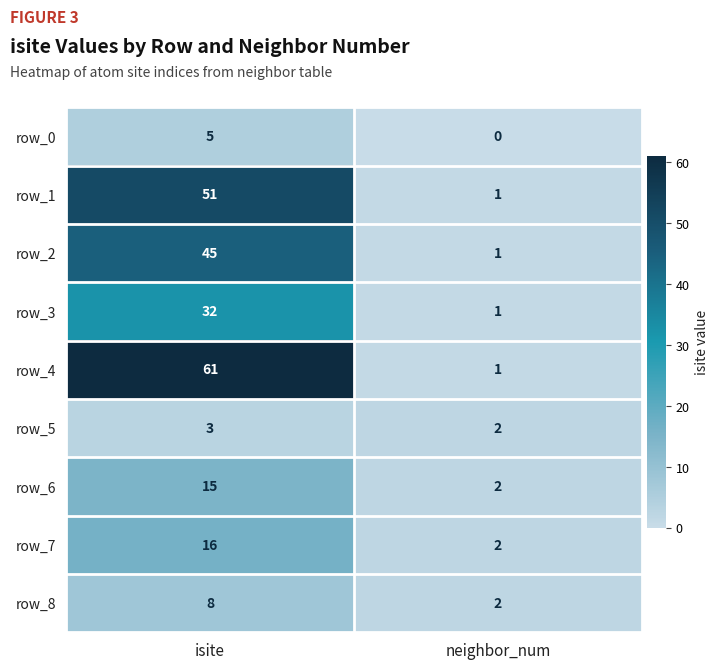

How many distinct data groups are displayed?

9